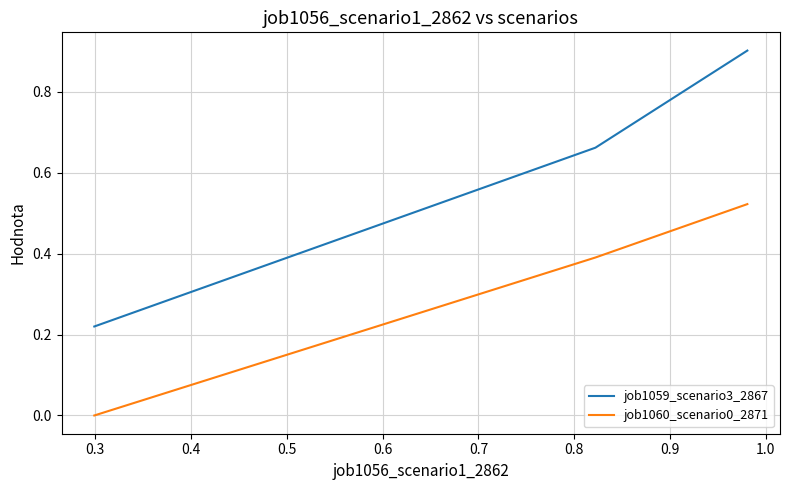

Which series has the largest total across all categories?

job1059_scenario3_2867